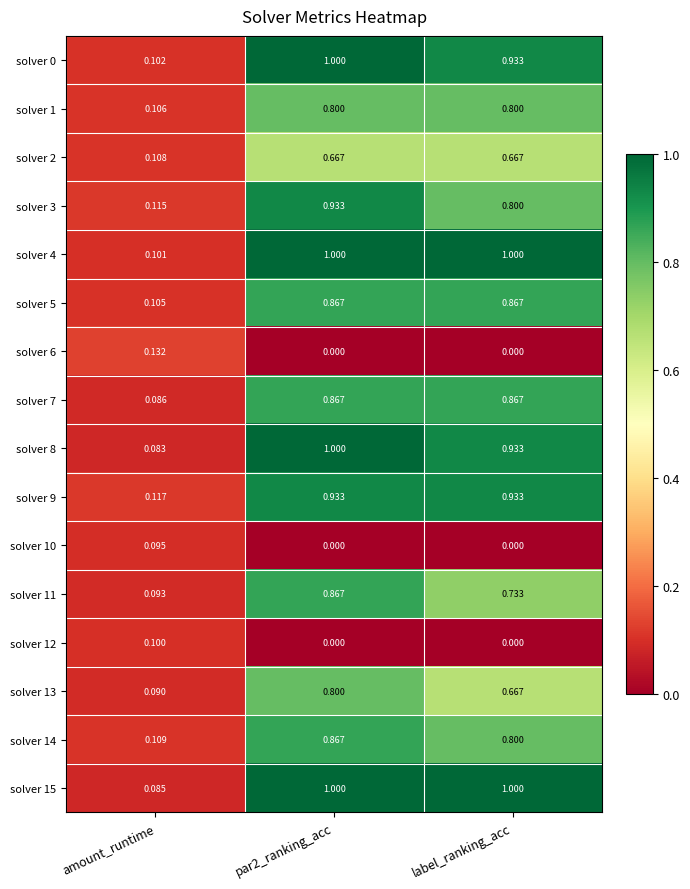

Where is solver 5 nearest to the value 0?

amount_runtime